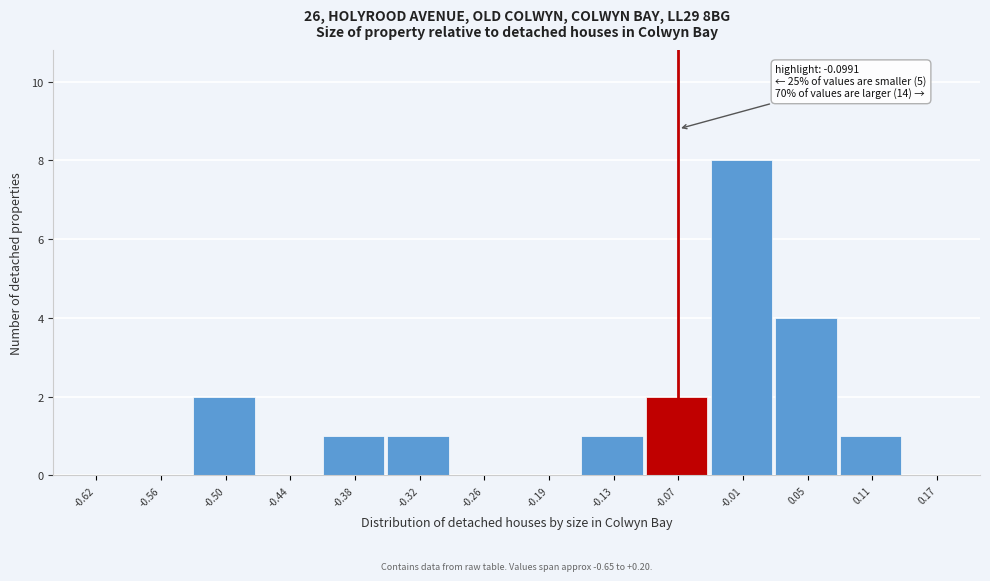

Which range on the x-axis has the tallest bar?

-0.04 to 0.02